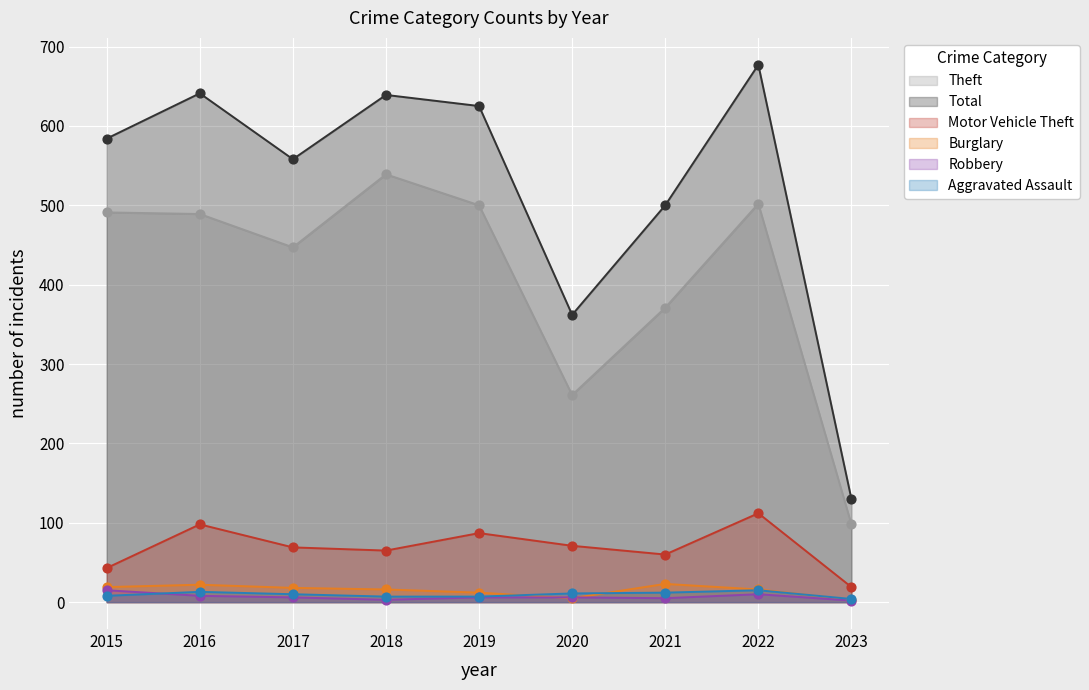

What is the total value across all series at 2020?

716